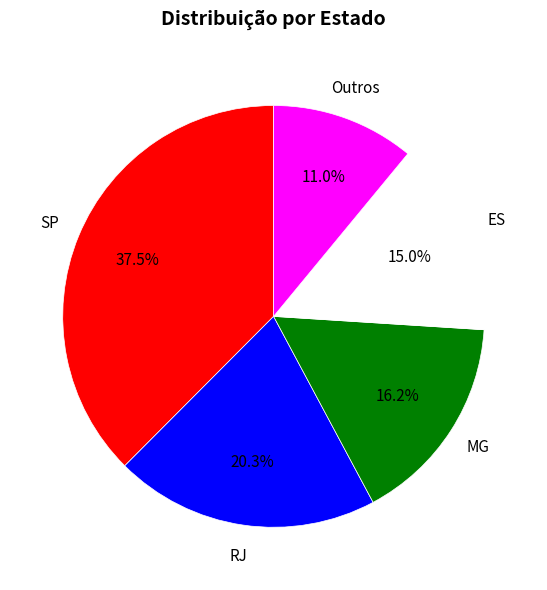

Does any single category account for the majority?

No